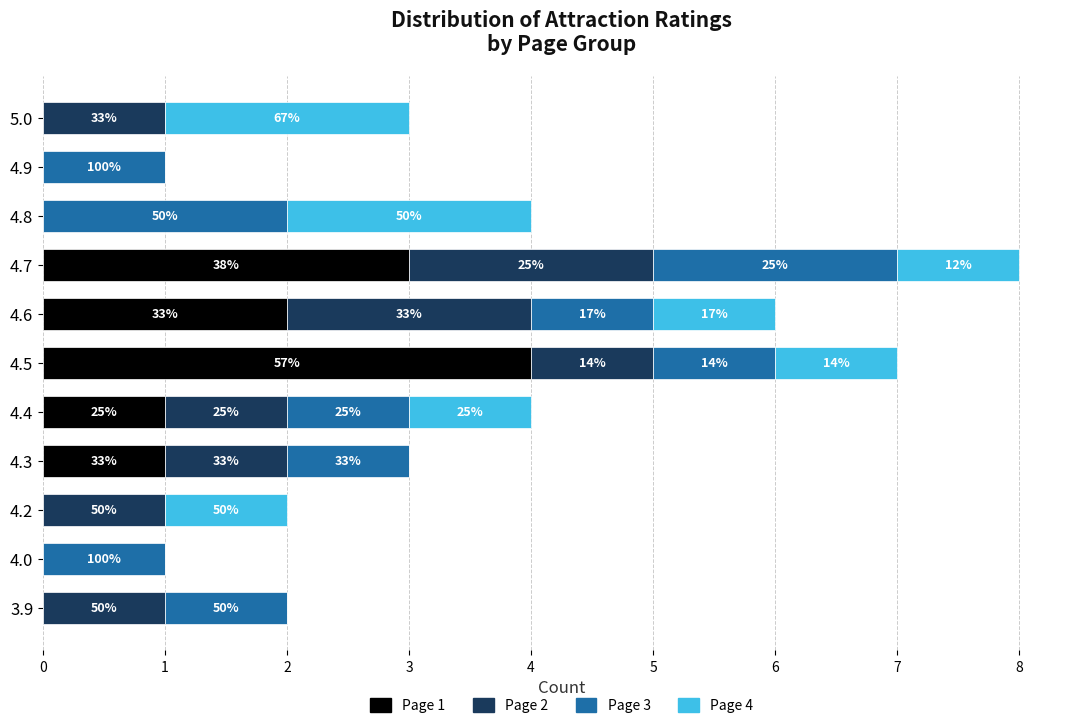

What are all the series names shown in the legend?

Page 1, Page 2, Page 3, Page 4